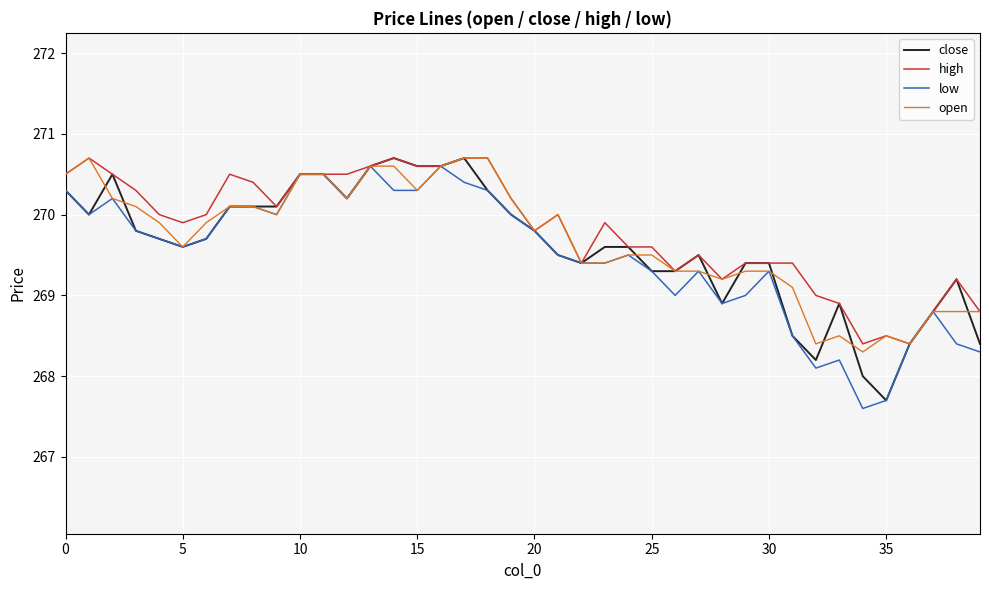

What are all the series names shown in the legend?

close, high, low, open